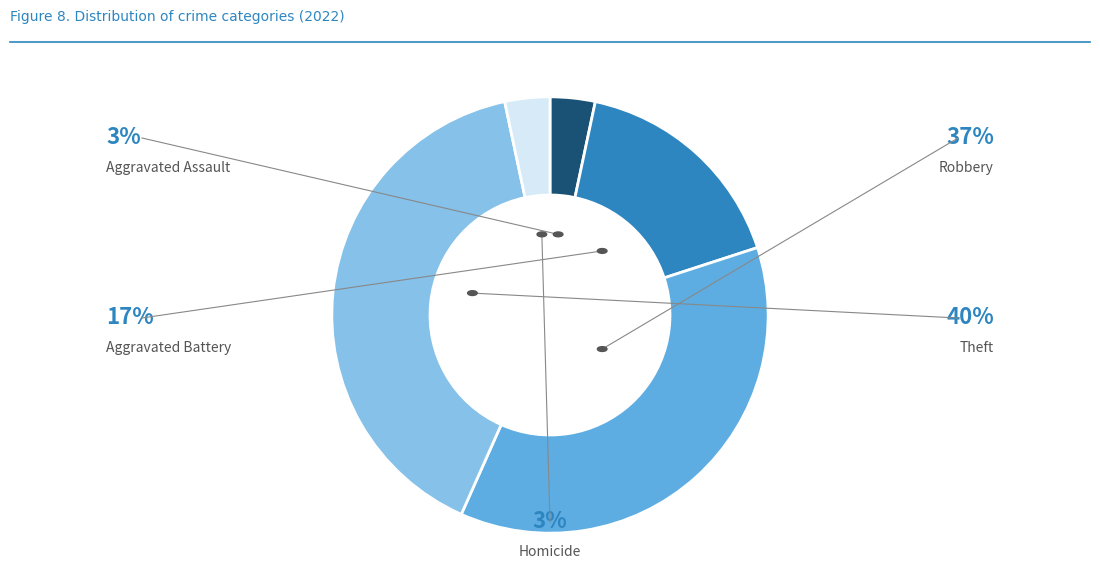

Does any single category account for the majority?

No